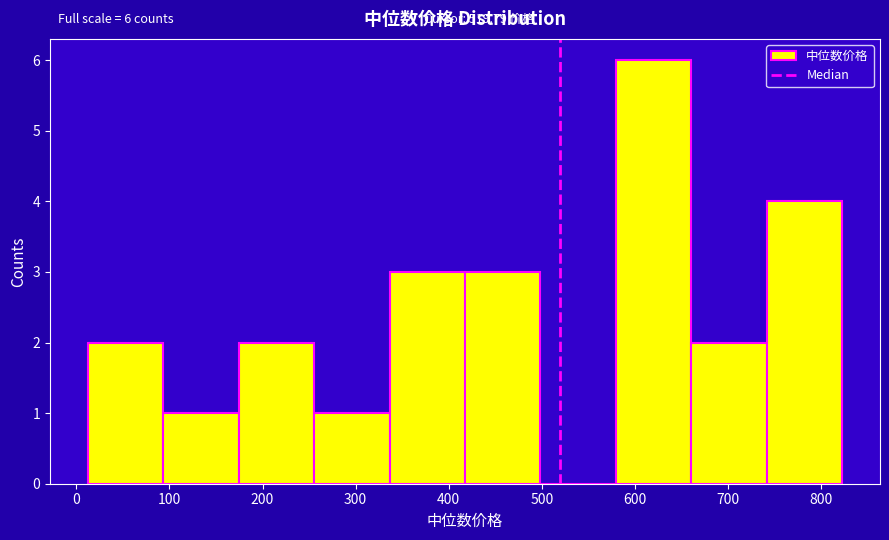

Which range on the x-axis has the tallest bar?

580 to 660